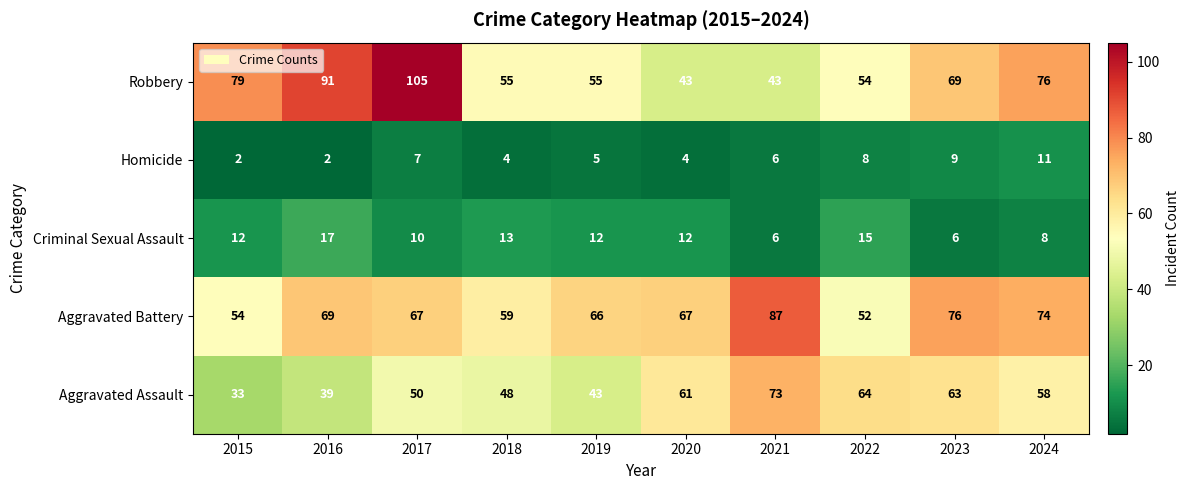

What is the total value across all series at 2016?

218